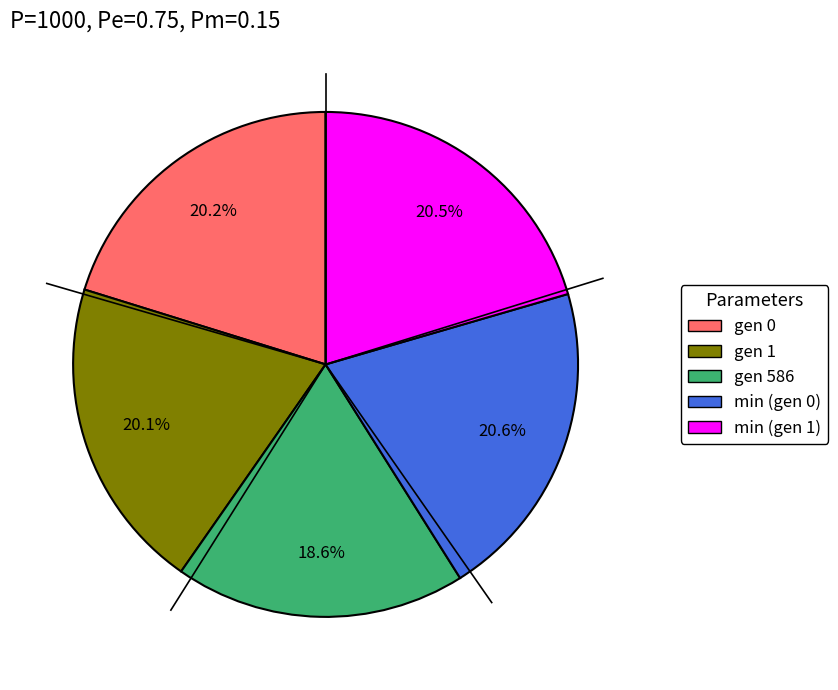

Does any single category account for the majority?

No